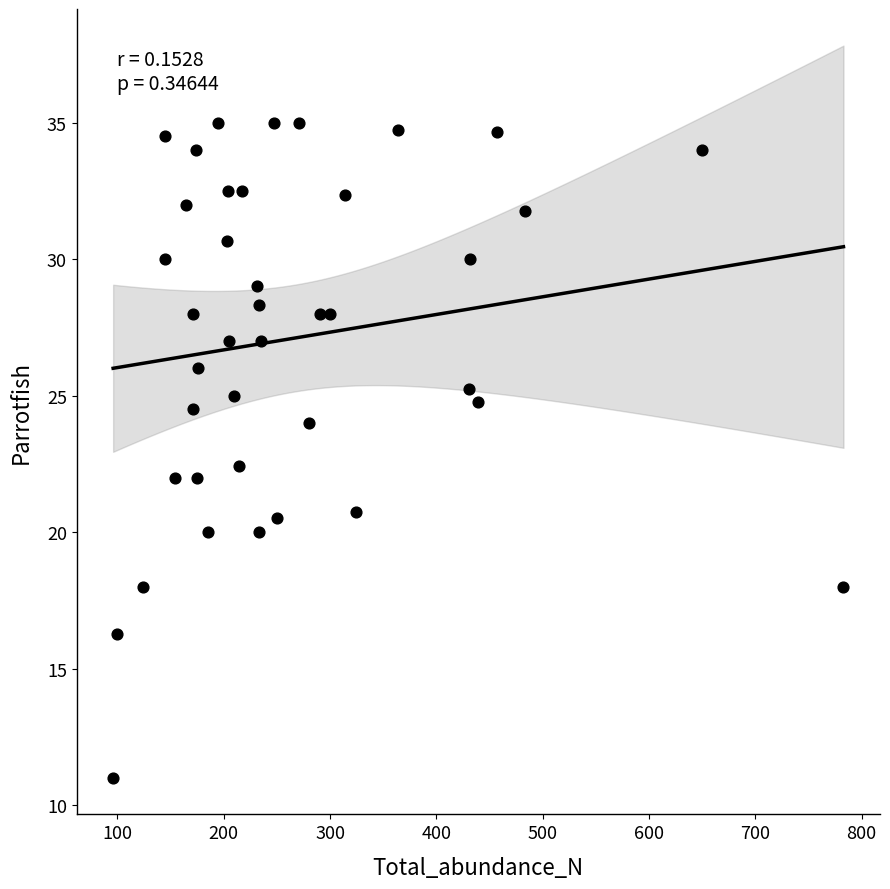

What Y value in the scatter plot is closest to 23?

22.4